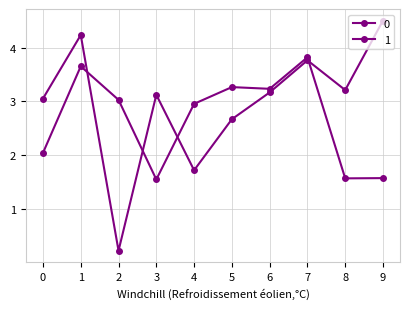

In 0, how many points are lower than both neighbors (excluding endpoints)?

3